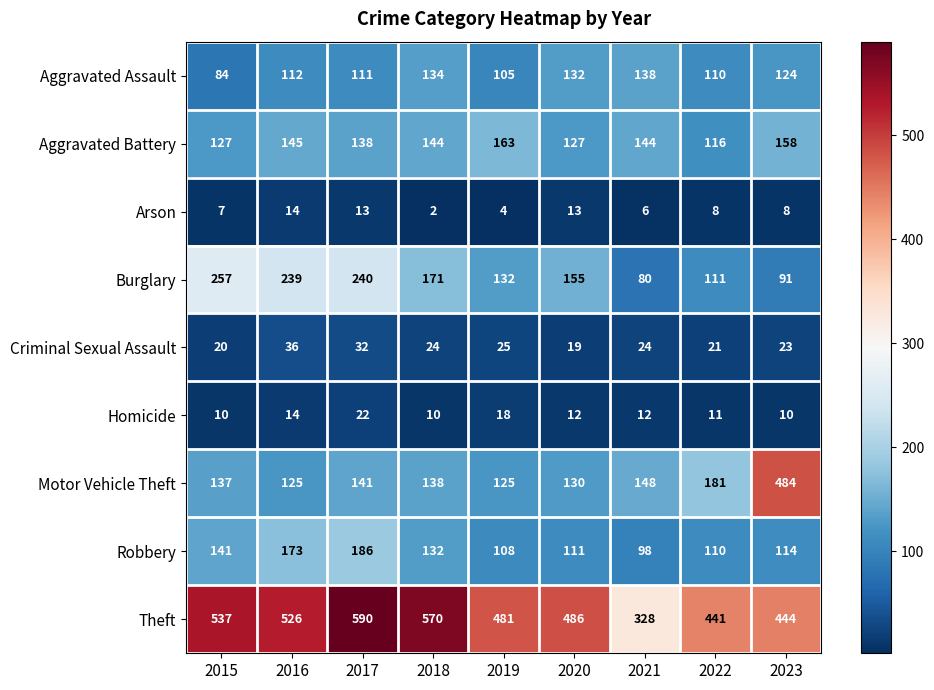

What is the sum of all Robbery values?

1173